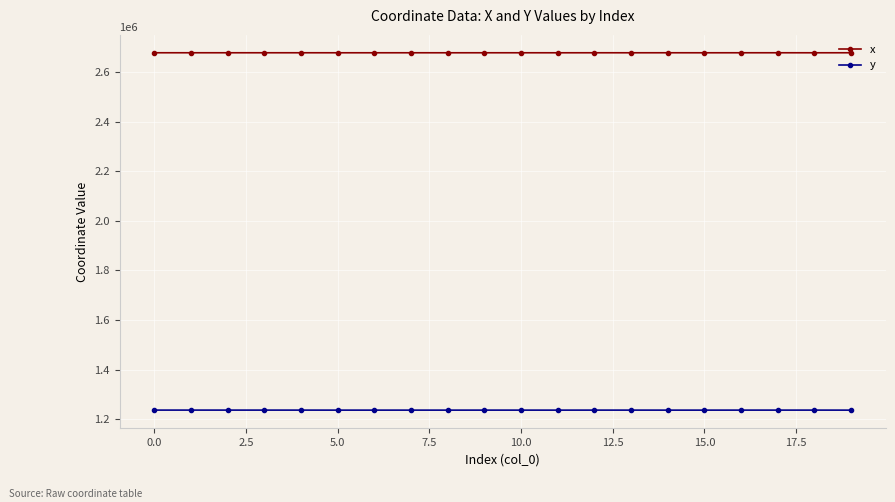

What is the difference between the maximum and minimum values in the y series?

150.0